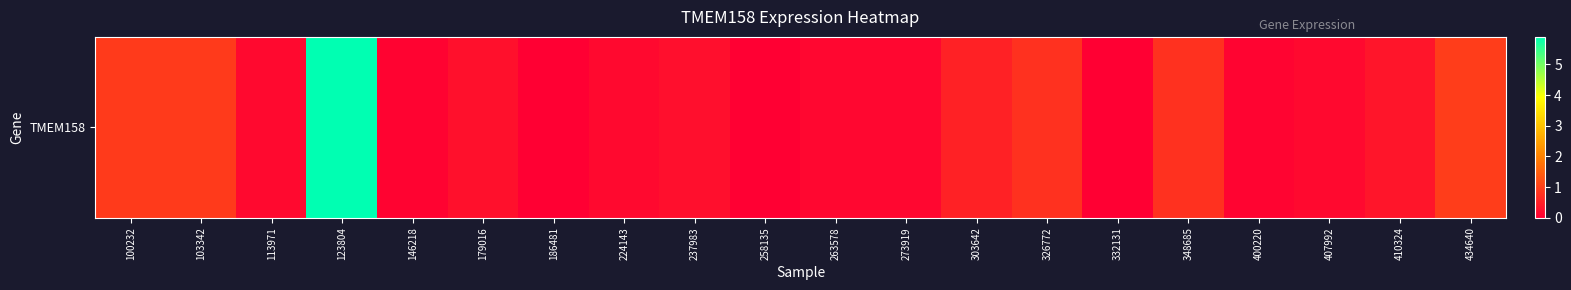

What is the greatest value displayed?

5.9